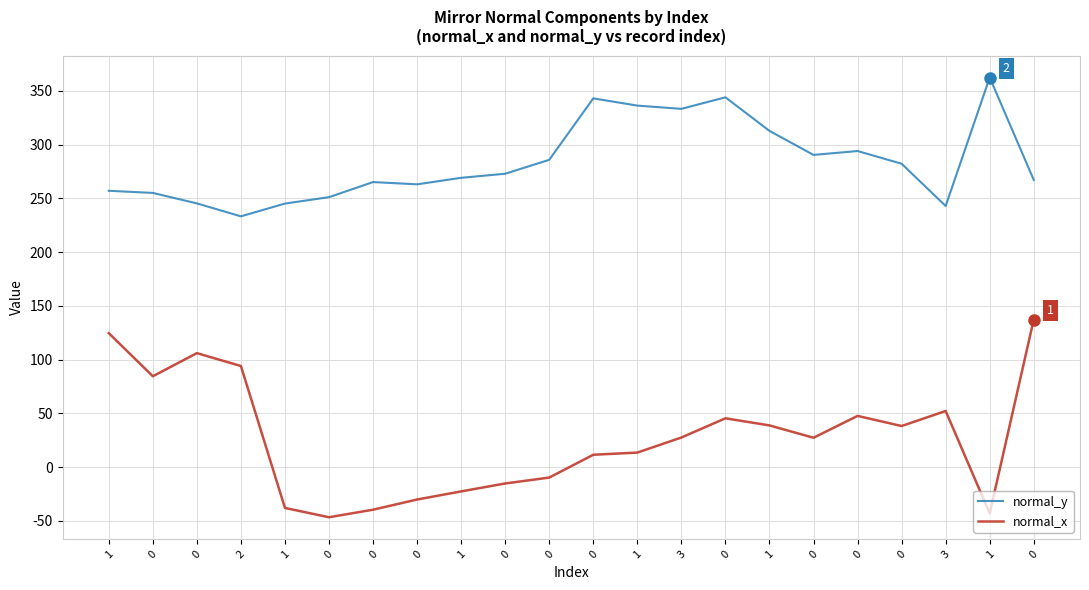

Read the normal_y value at 1.

312.7